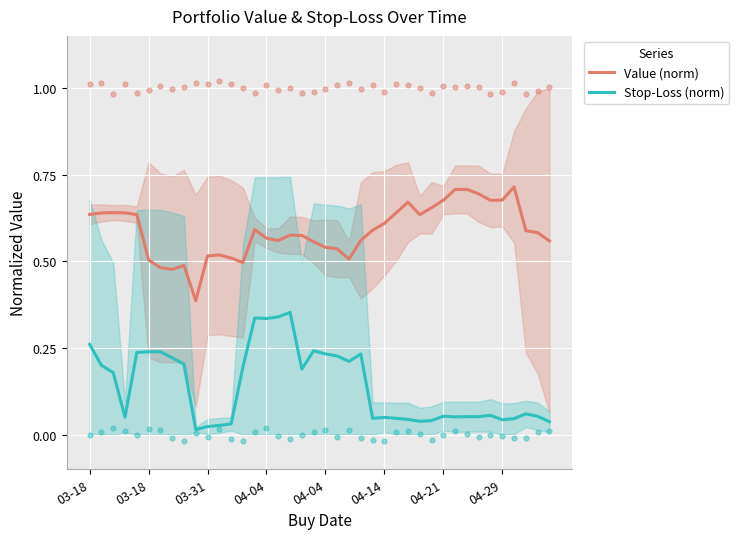

Which series has the widest spread of Y values?

Stop-Loss (norm)